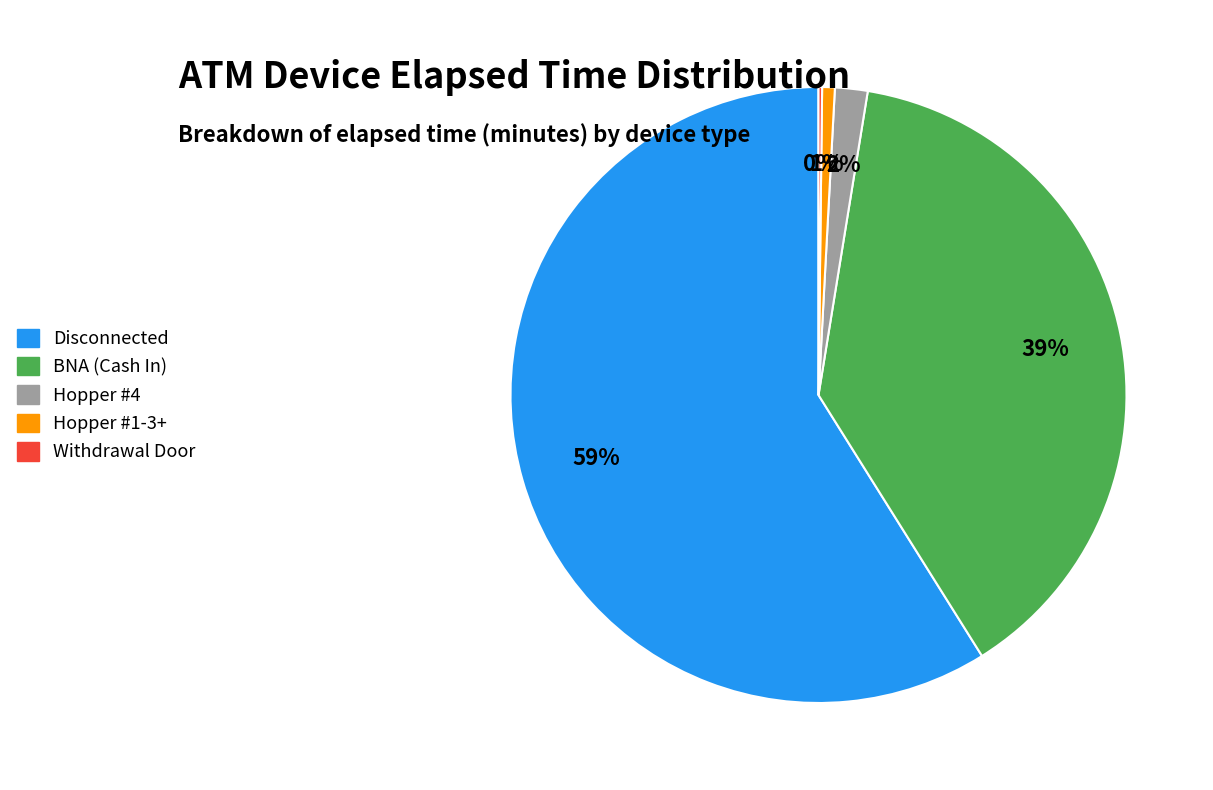

To the nearest percent, what is the average slice percentage?

20%